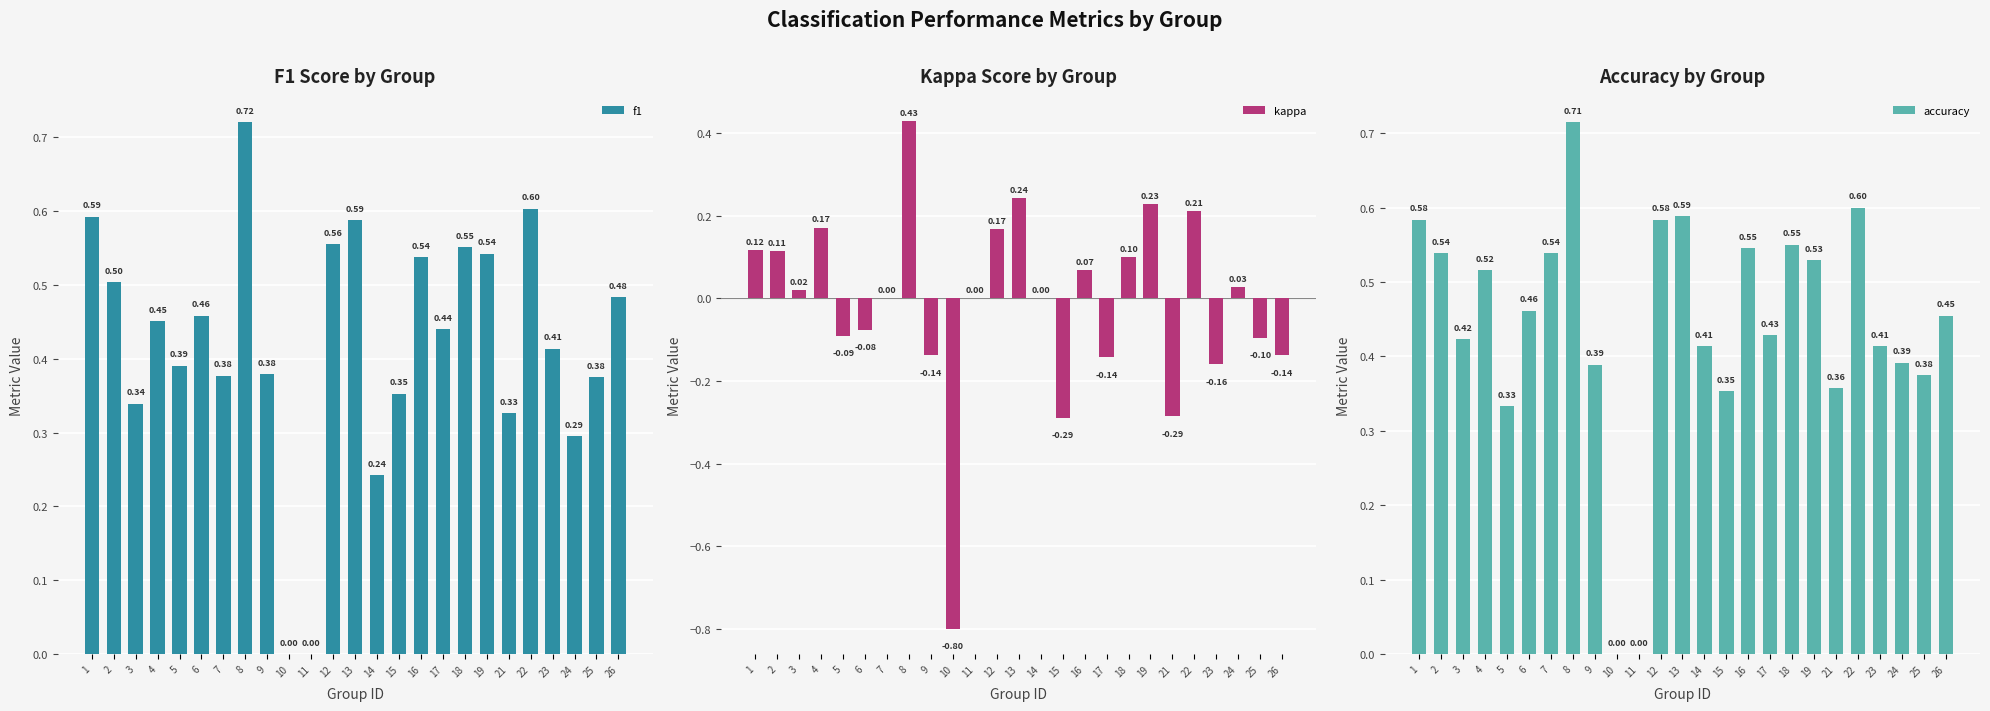

Which series has the largest total across all categories?

accuracy